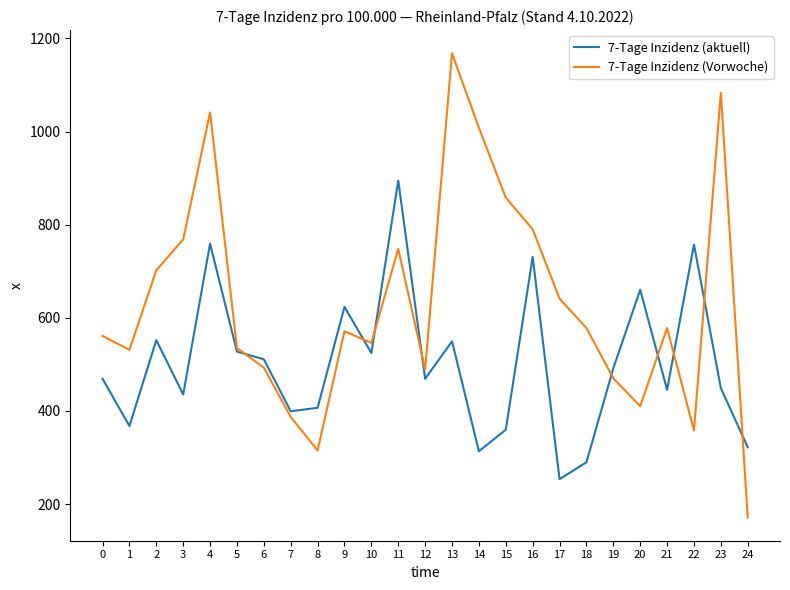

The 7-Tage Inzidenz (Vorwoche) series shows 659.9 at 12. True or false?

False